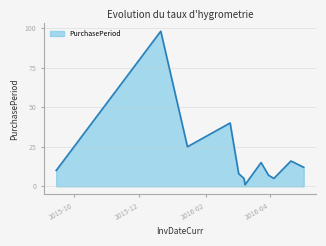

What is the difference between the second highest and second lowest values?

35